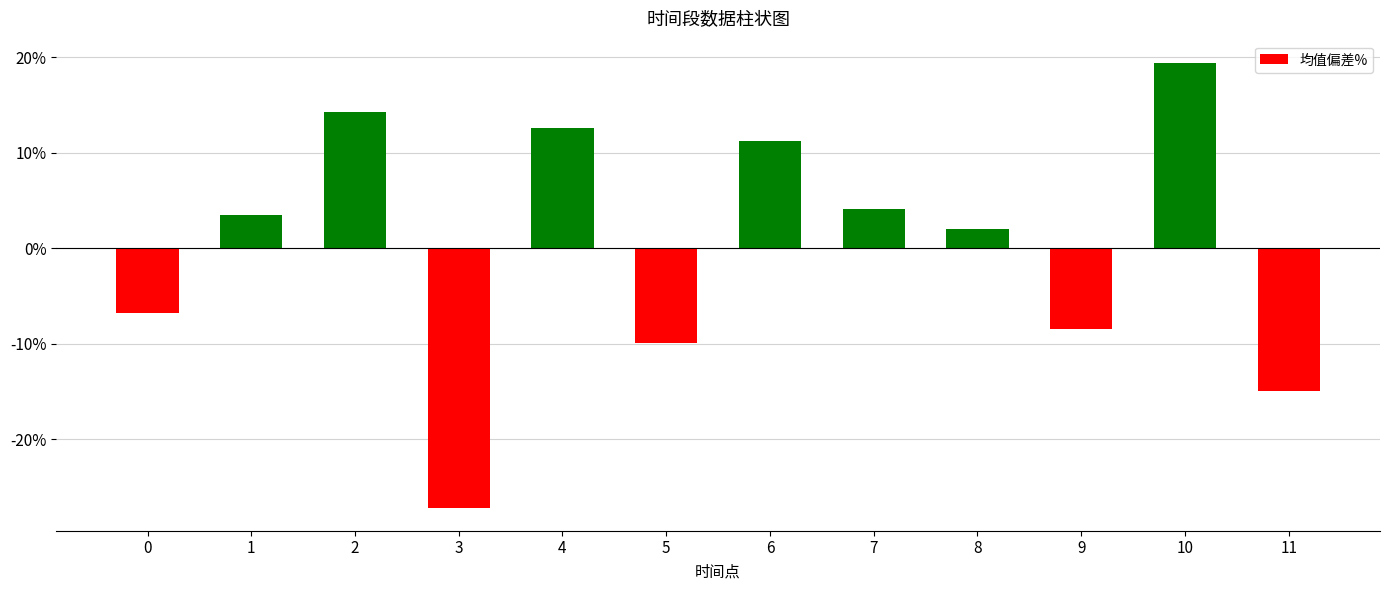

Is it true that the value at 1 is 3.5?

True